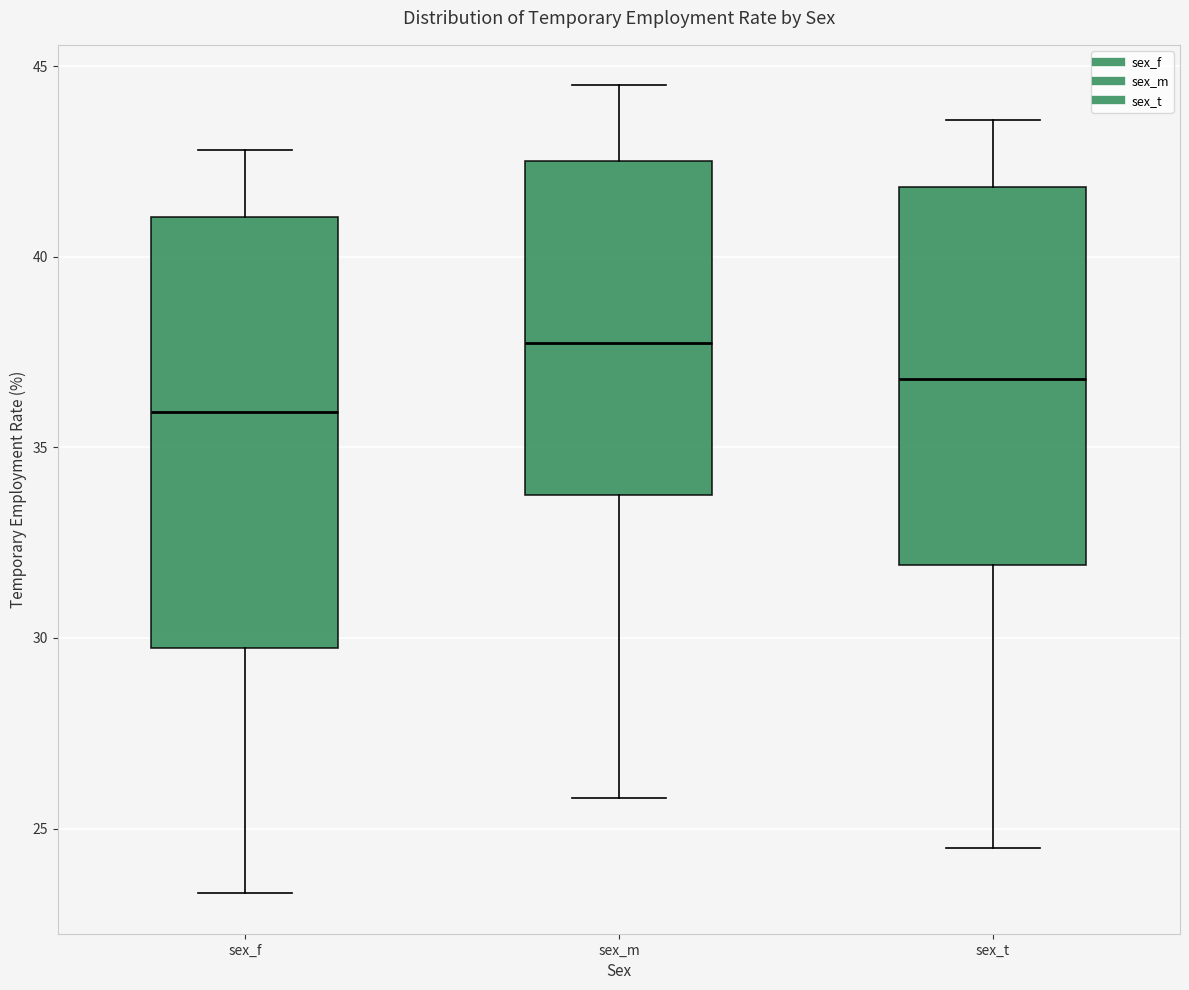

Reading left to right, read every box against the y-axis: the position of its median line, the range the box covers, and the ends of its whiskers. The values are not printed on the chart, so give them approximately, as read against the axis.

sex_f: median 36.0, box 29.5 to 41.0, whiskers 23.5 to 43.0
sex_m: median 38.0, box 34.0 to 42.5, whiskers 26.0 to 44.5
sex_t: median 37.0, box 32.0 to 42.0, whiskers 24.5 to 43.5